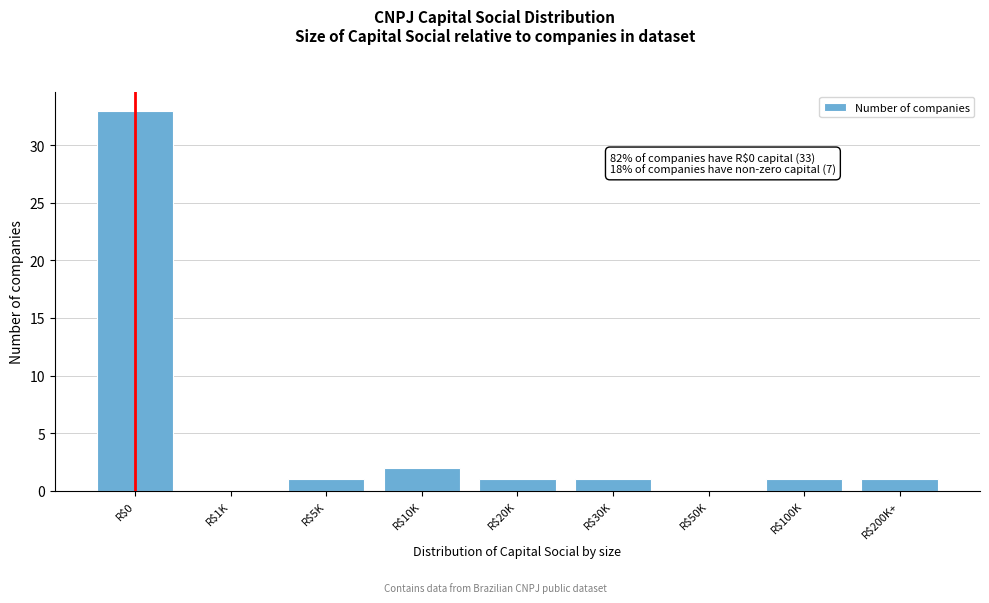

Is it true that the value at R$5K is 1?

True